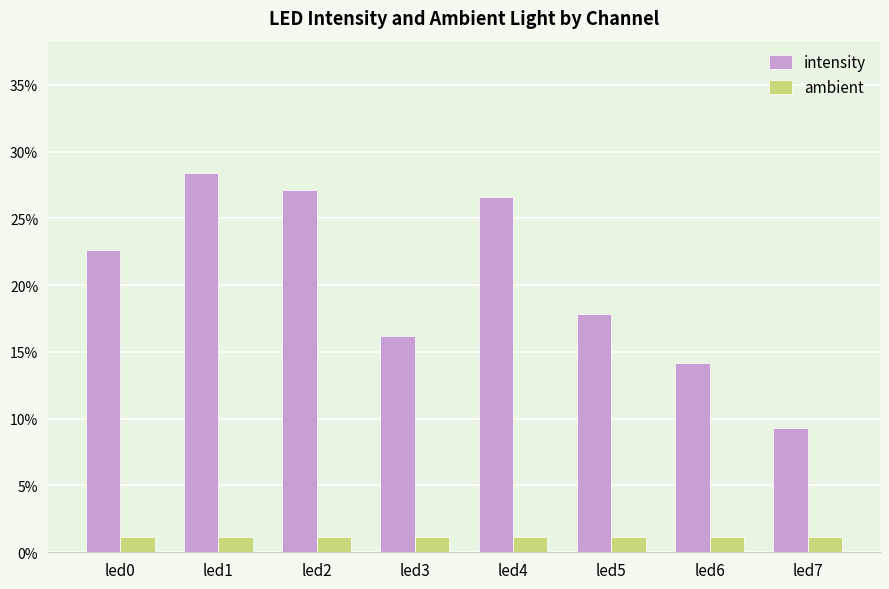

What are all the series names shown in the legend?

intensity, ambient